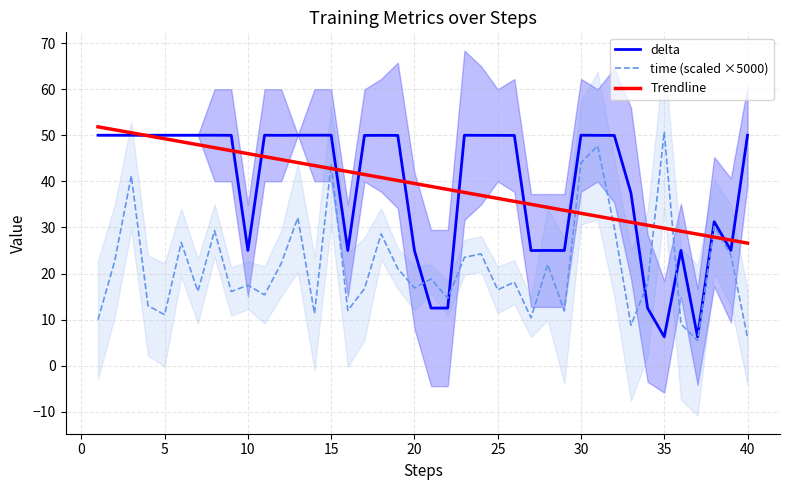

Count the number of categories in the chart.

40